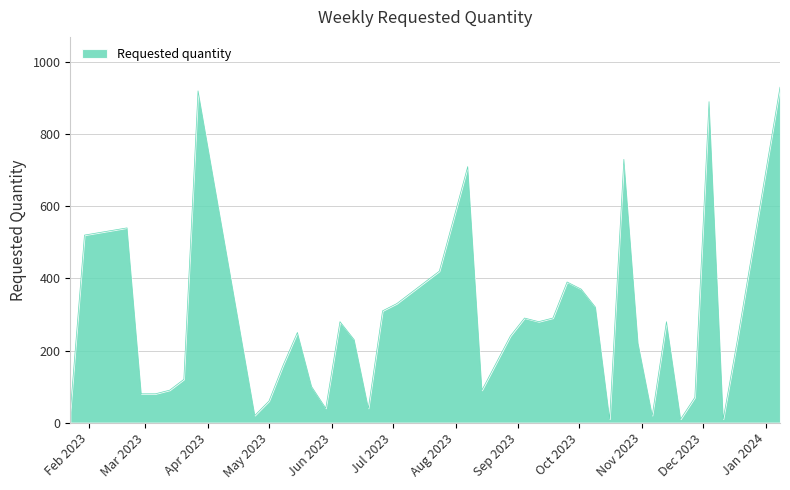

What is the greatest value displayed?

930